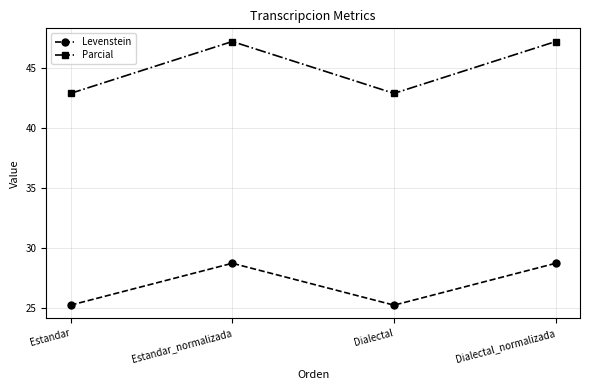

Does the chart have visible grid lines?

Yes